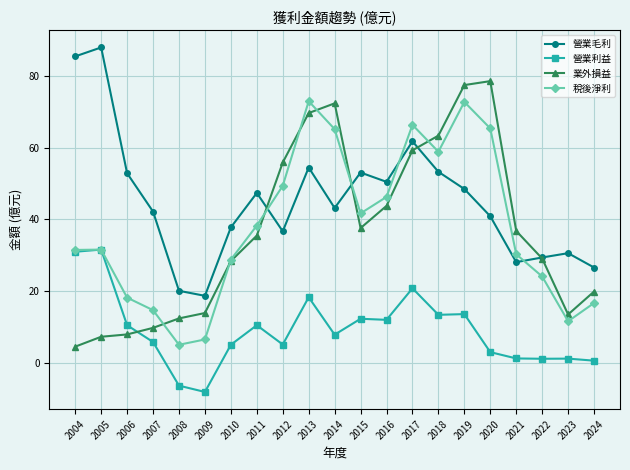

Count the number of data series in this chart.

4